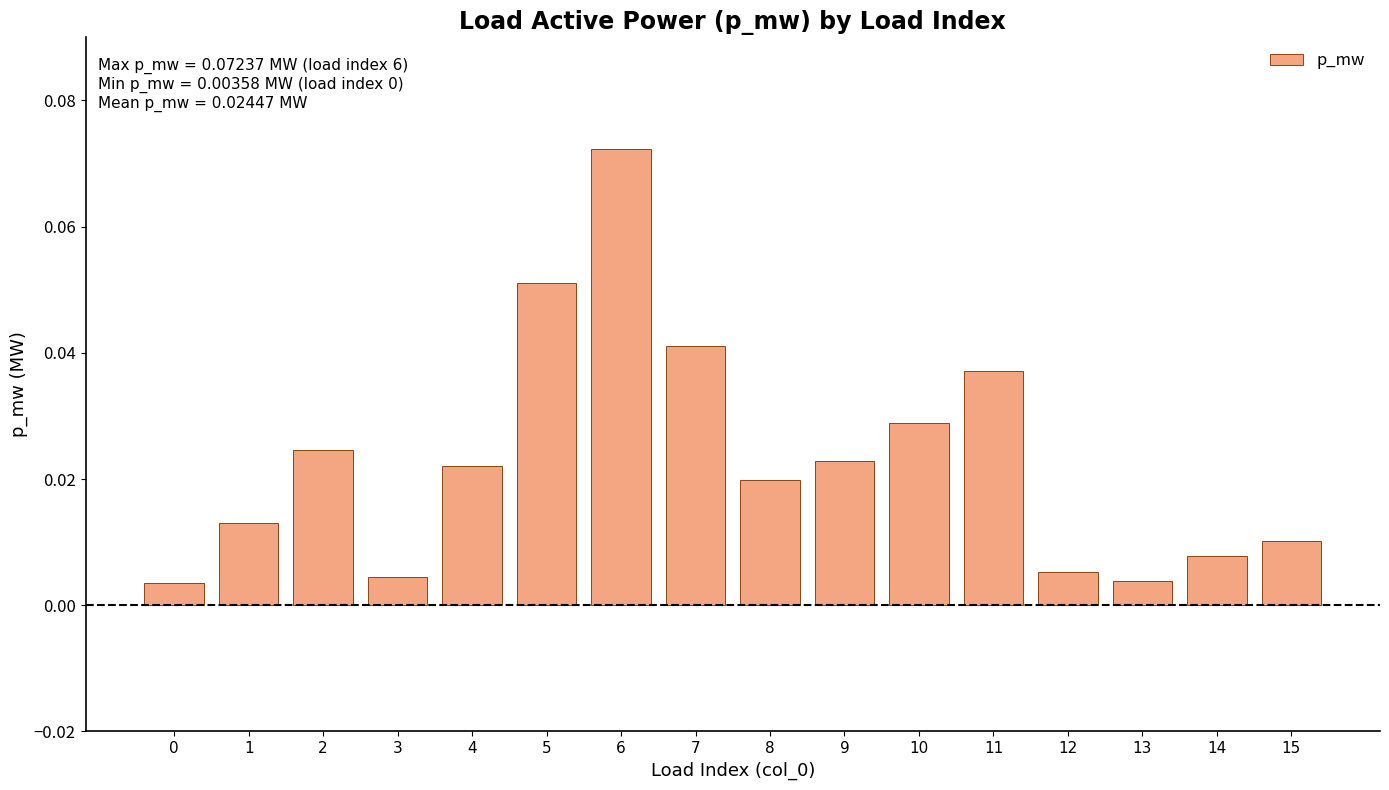

Which category has the highest value across all series?

6